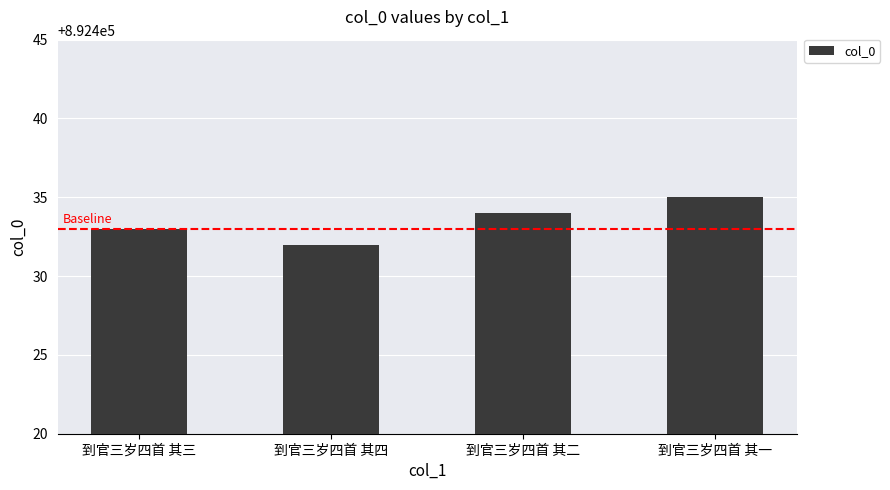

Reading left to right, list all the values displayed in this chart.

892433	892432	892434	892435